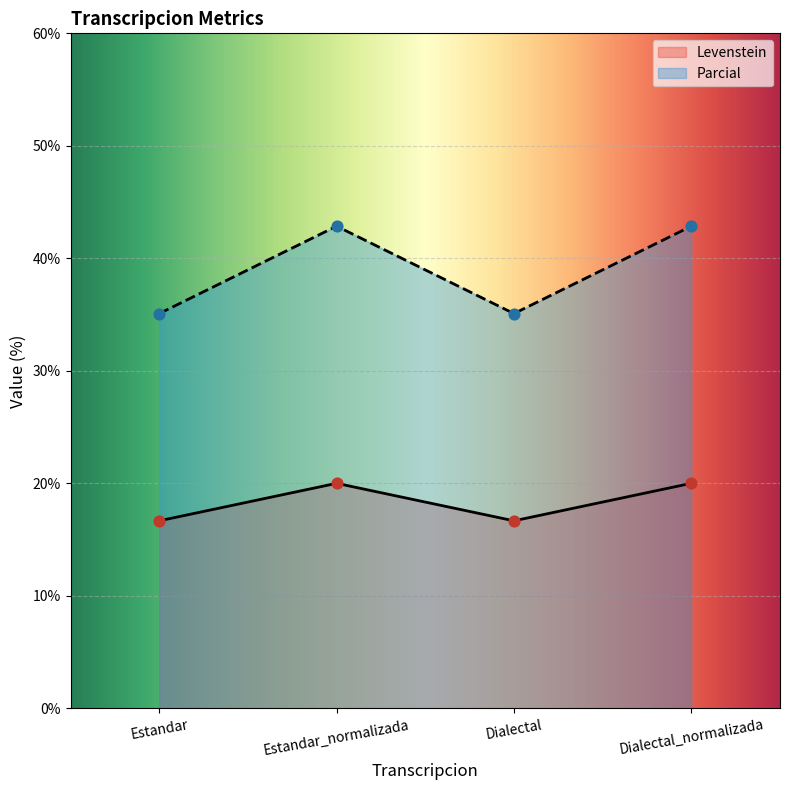

What is the total value across all series at Estandar?

51.8